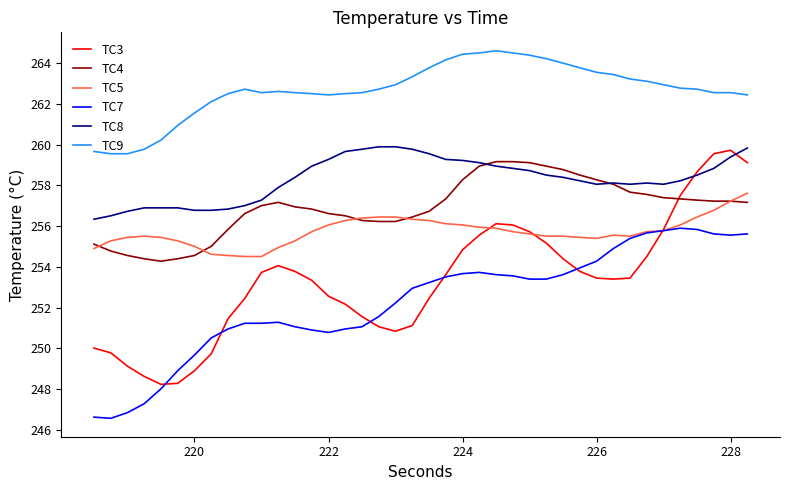

What is the greatest value displayed?

264.6